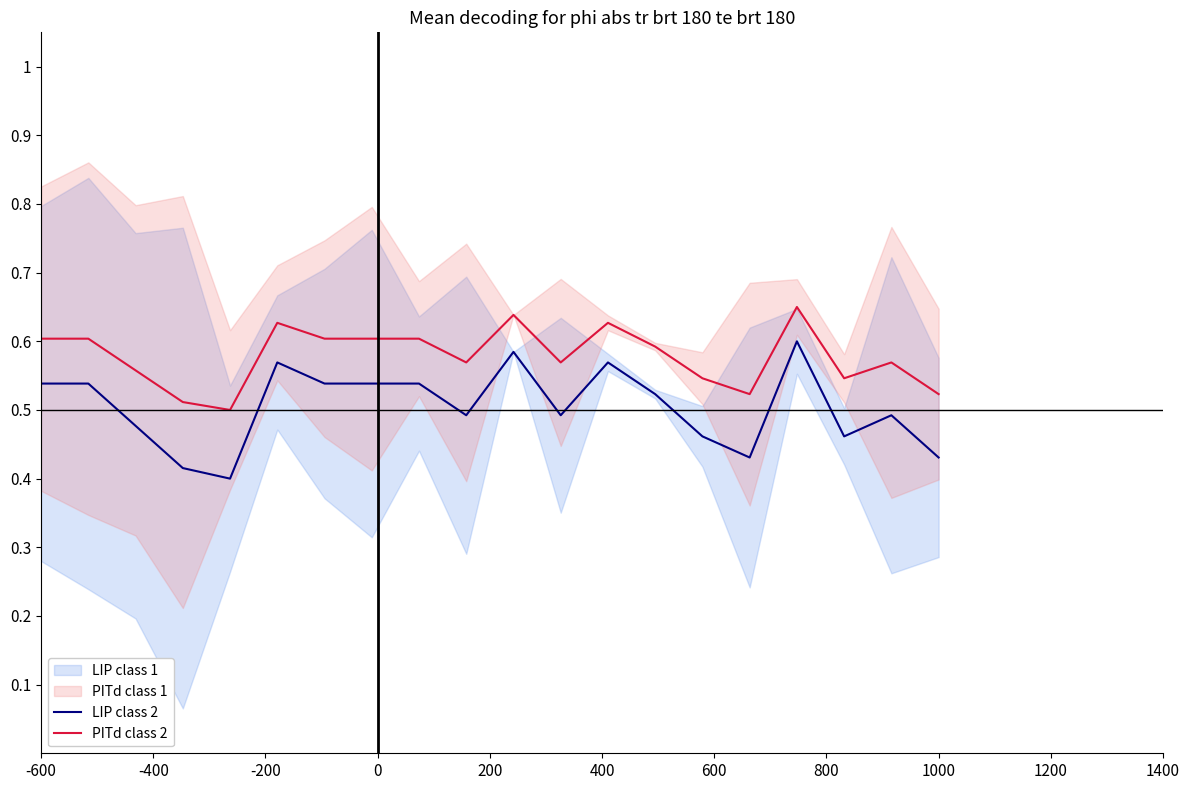

True or false: LIP class 2 and PITd class 2 cross at least once.

False